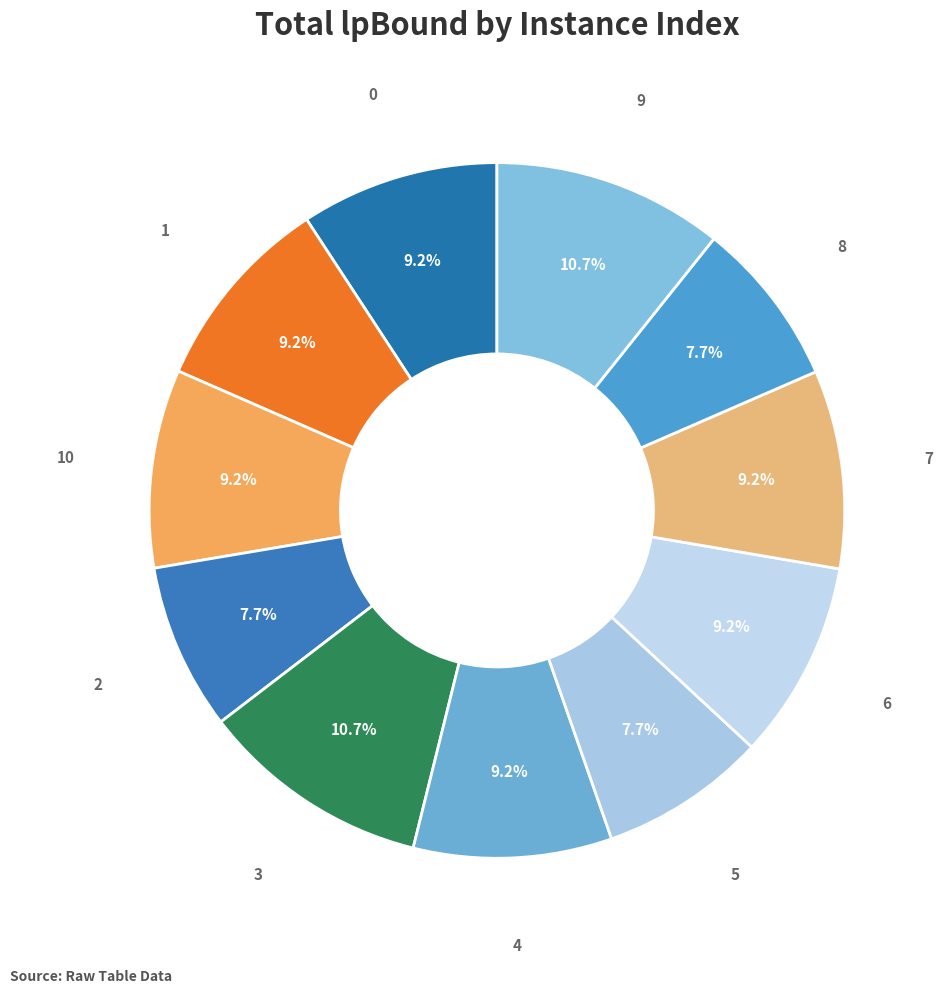

What percentage is NOT represented by 9?

89.3%